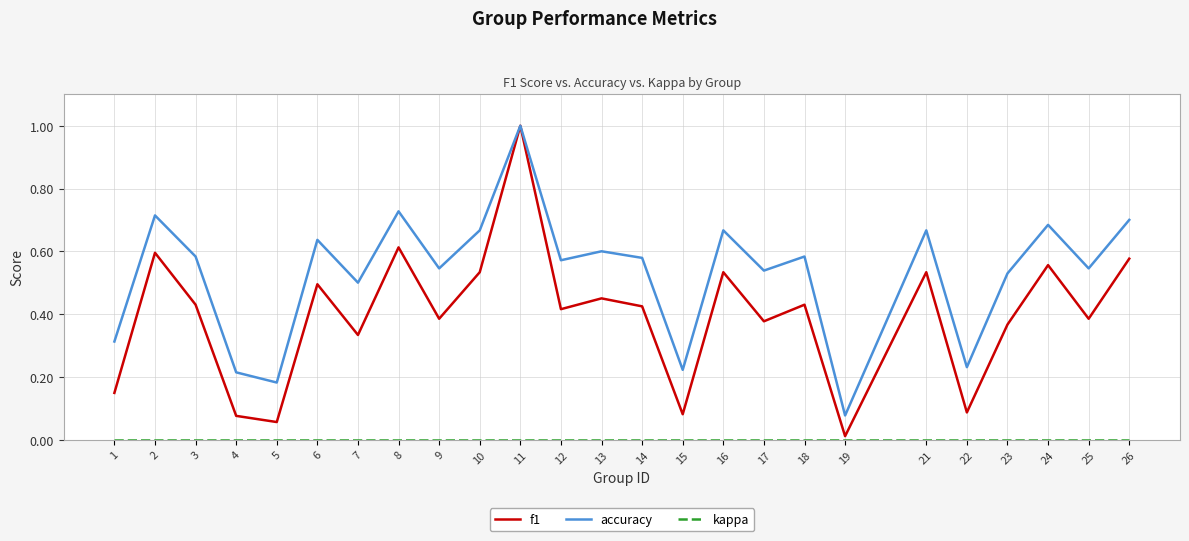

Is this an area chart (filled region under the line)?

No